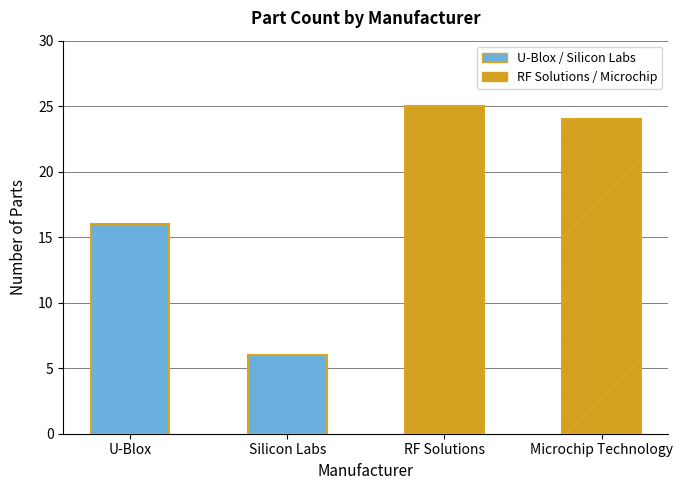

Approximately how many times larger is the value at Microchip Technology compared to RF Solutions?

1.0